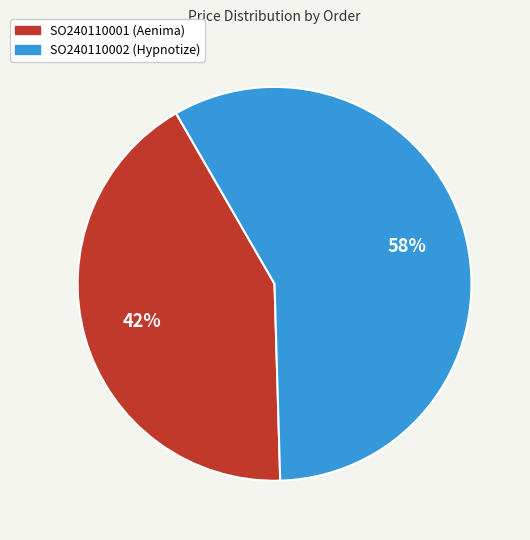

What is the smallest slice in the pie chart?

SO240110001 (Aenima)